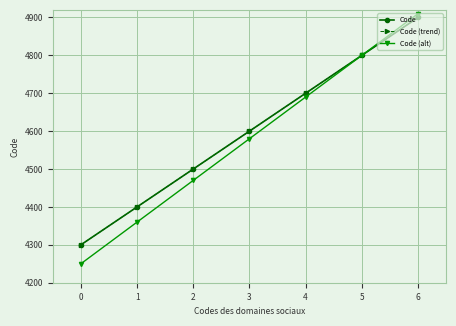

Is this an area chart (filled region under the line)?

No